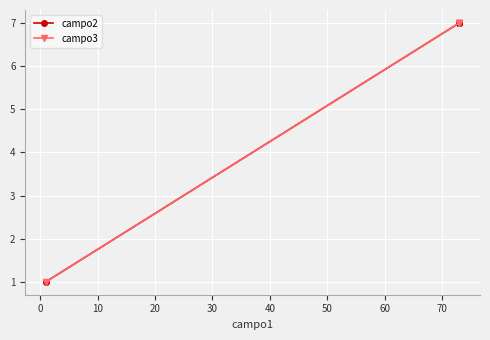

The value of campo2 at 30 is 10. True or false?

False